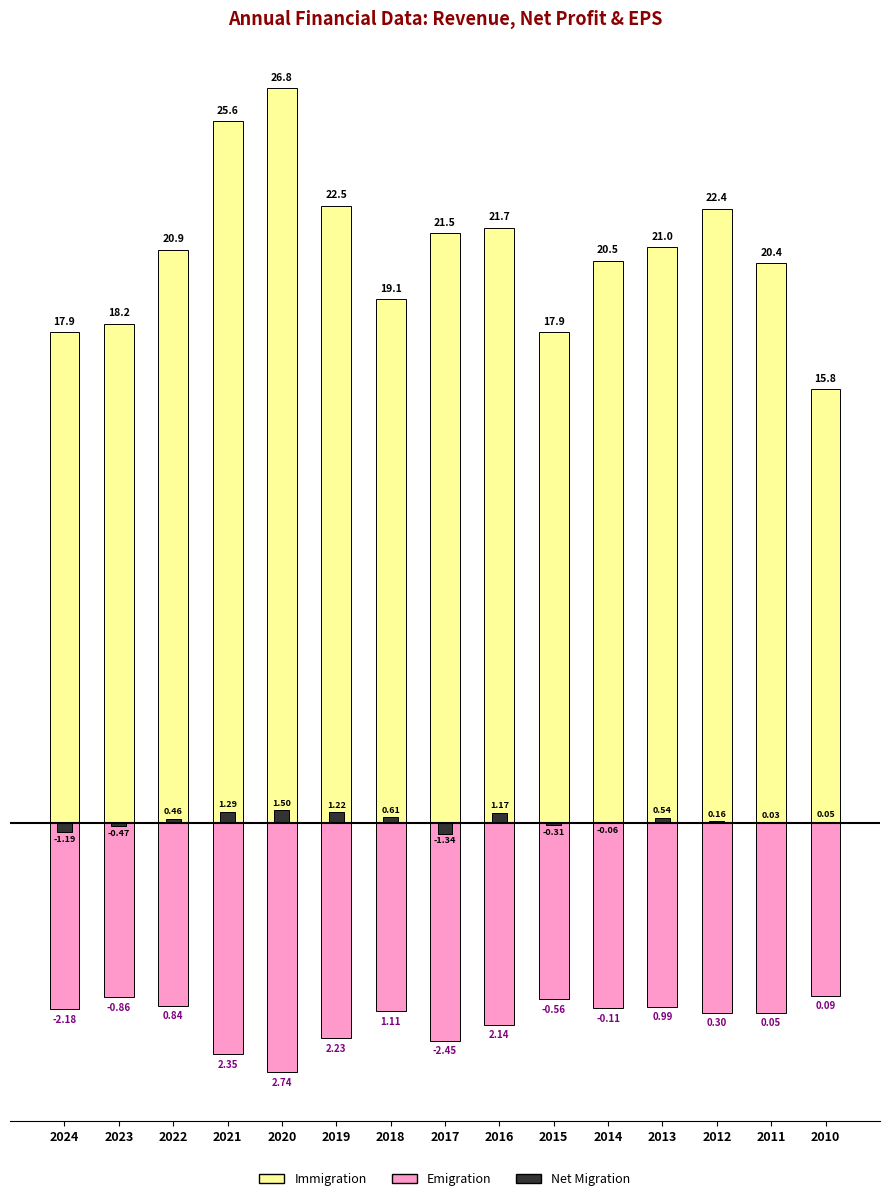

Which series has the largest total across all categories?

Immigration